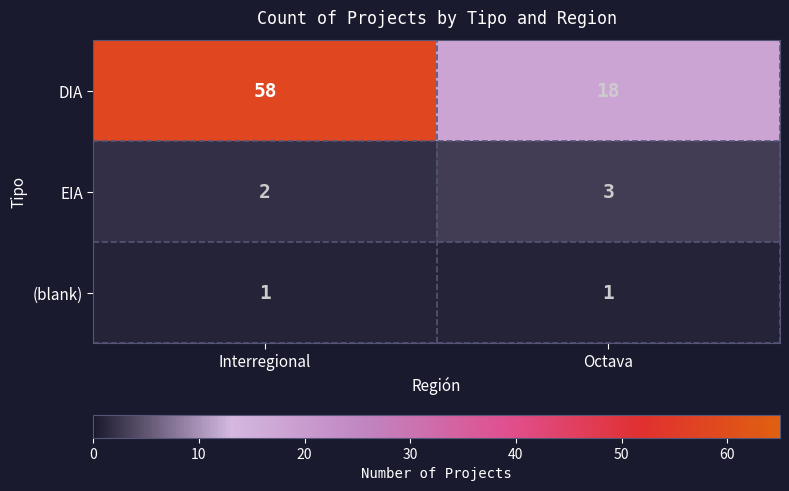

List the series in order of their peak value, lowest first.

(blank), EIA, DIA